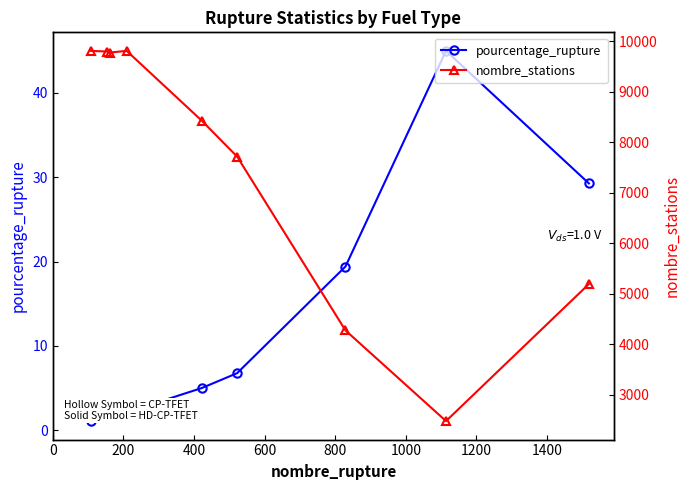

What is the sum of all pourcentage_rupture values?

111.9